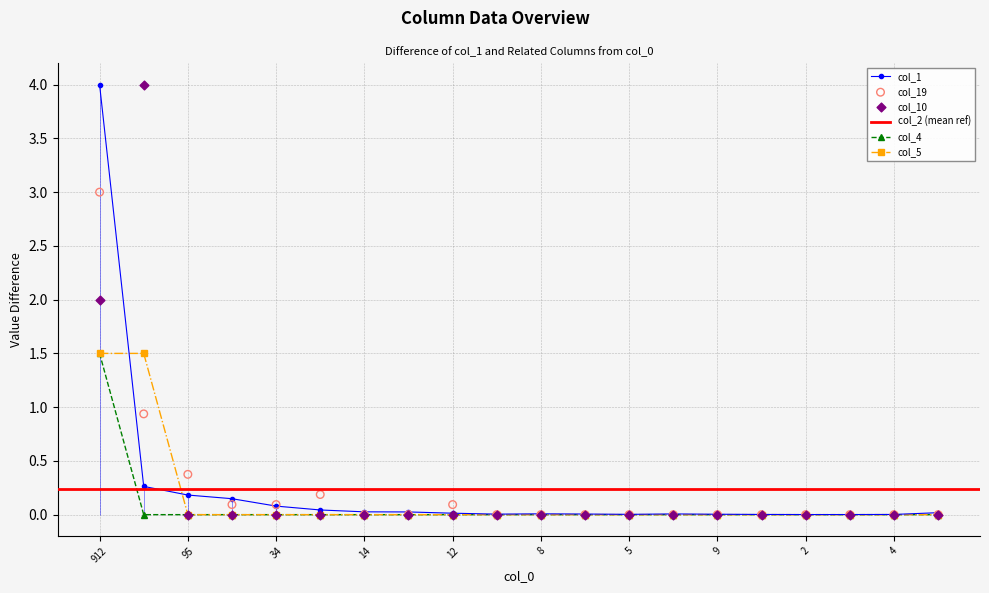

Which series contains the lowest Y value?

col_19